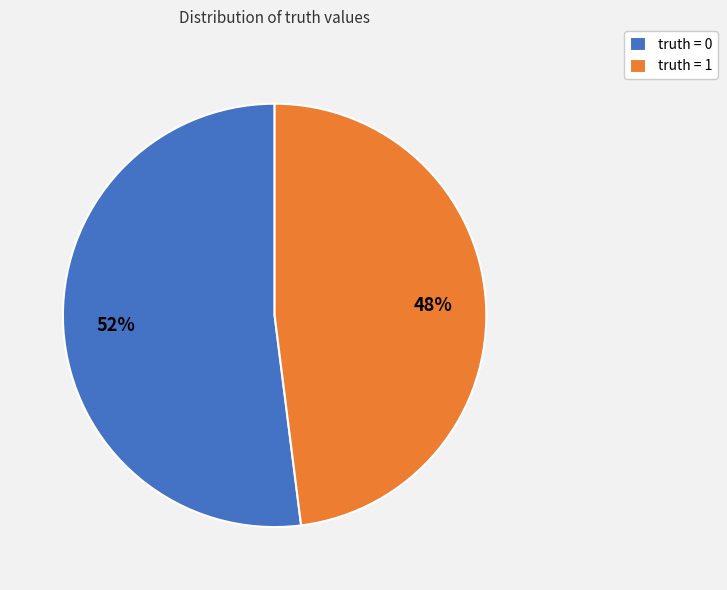

Combined, do truth = 0 and truth = 1 account for over 50%?

Yes